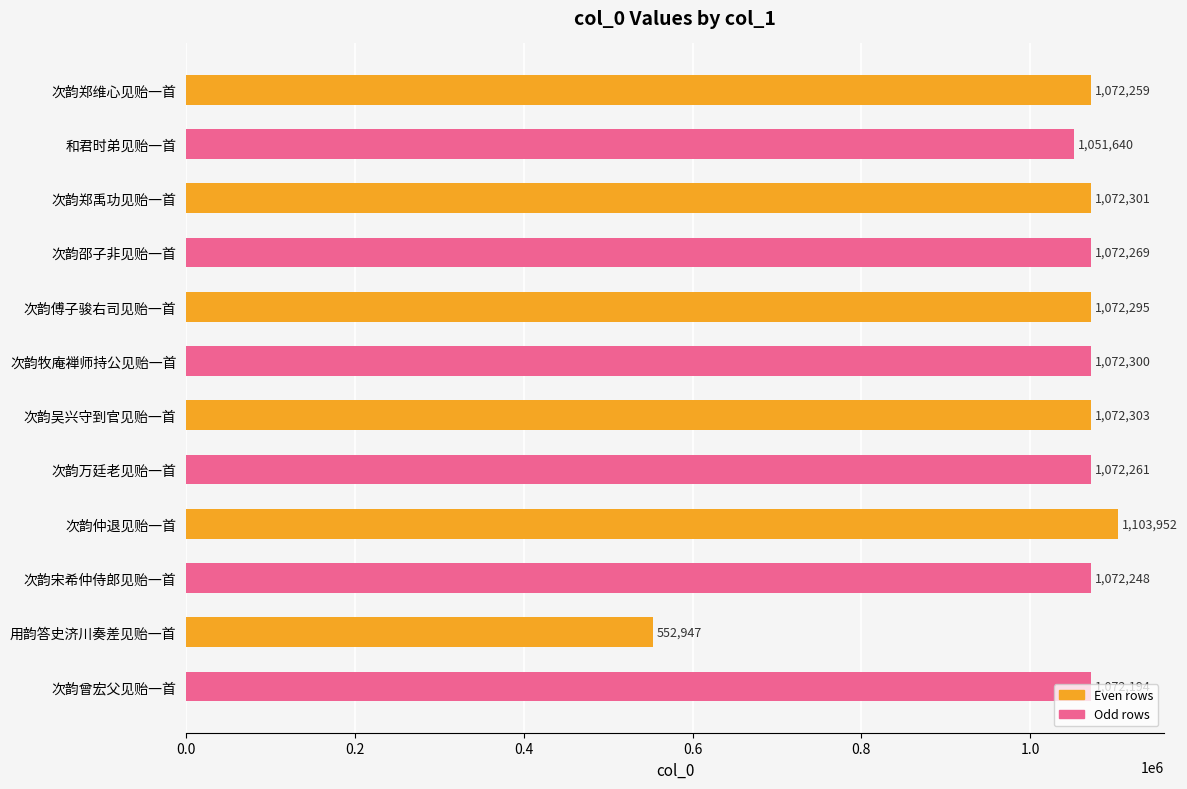

Rank the categories by value from highest to lowest.

次韵仲退见贻一首, 次韵吴兴守到官见贻一首, 次韵郑禹功见贻一首, 次韵牧庵禅师持公见贻一首, 次韵傅子骏右司见贻一首, 次韵邵子非见贻一首, 次韵万廷老见贻一首, 次韵郑维心见贻一首, 次韵宋希仲侍郎见贻一首, 次韵曾宏父见贻一首, 和君时弟见贻一首, 用韵答史济川奏差见贻一首